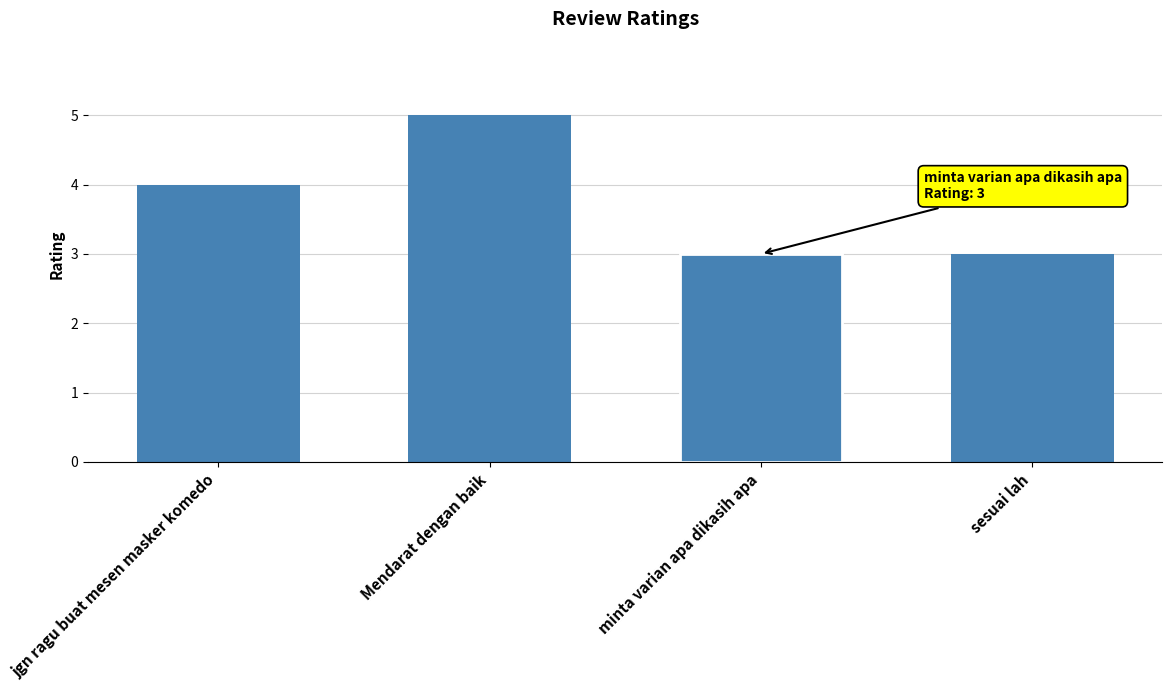

What is the minimum value shown in the chart?

3